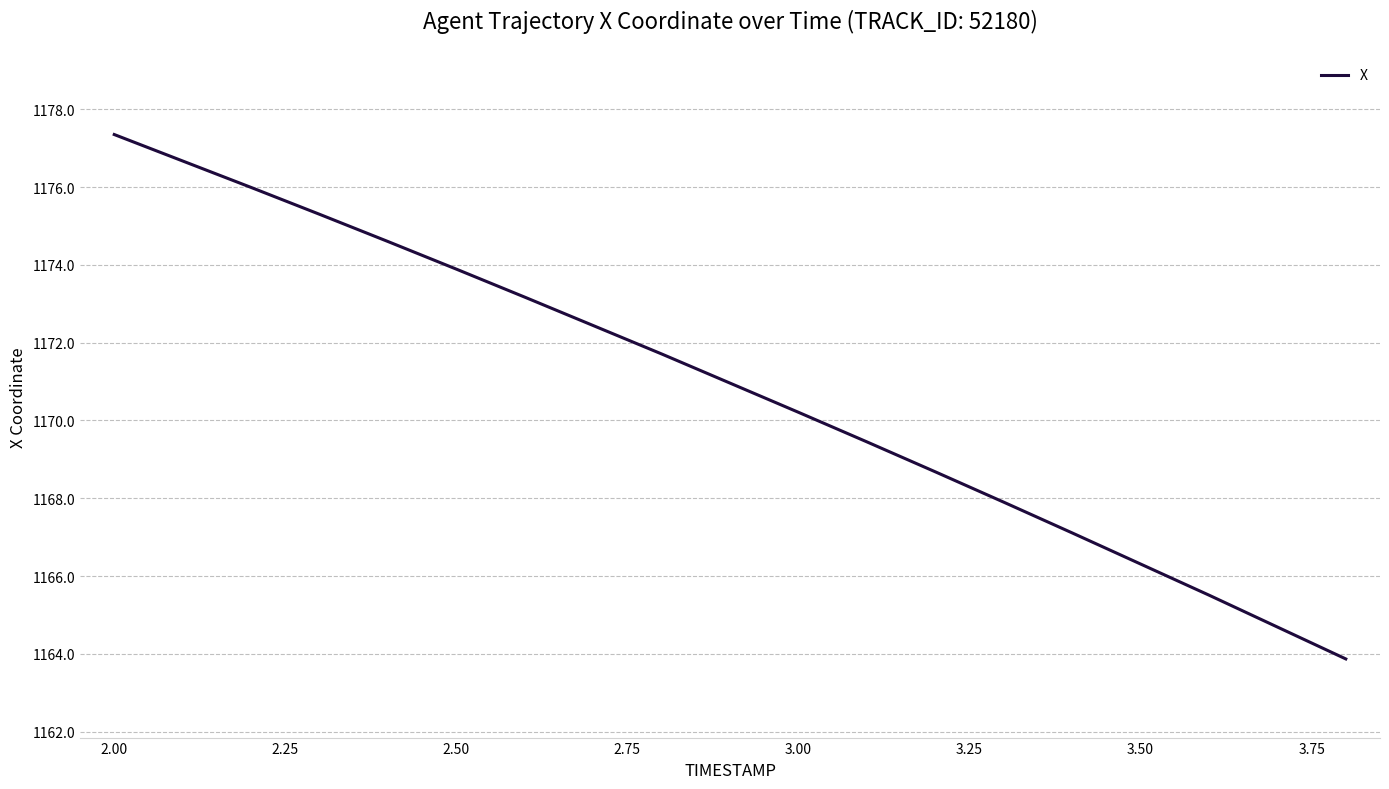

What is the difference between the maximum and minimum values?

13.5